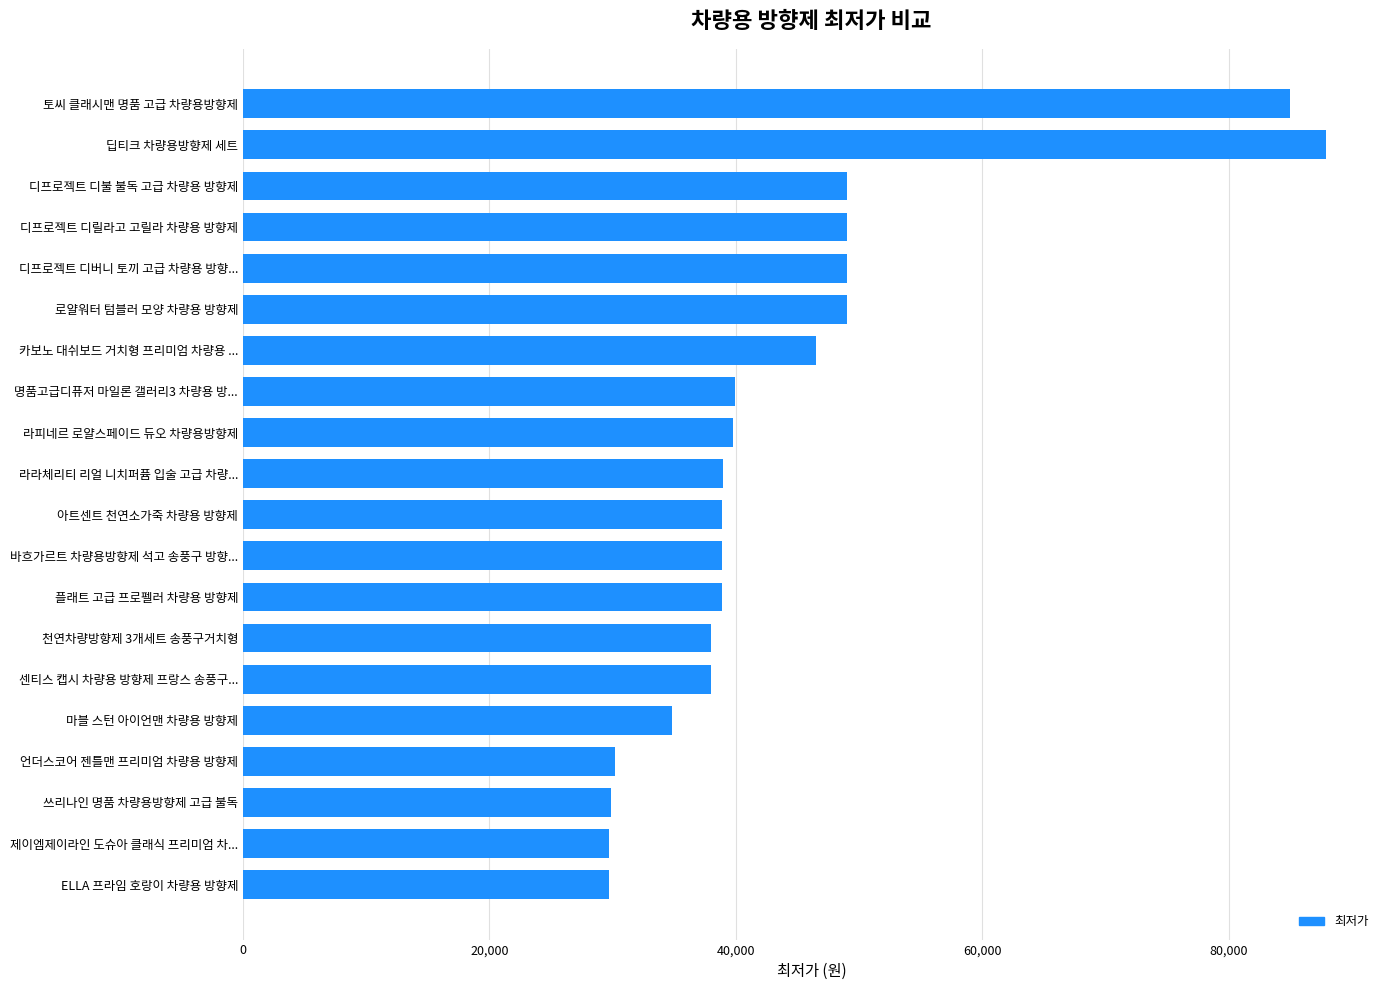

How many data points are less than 39000?

10